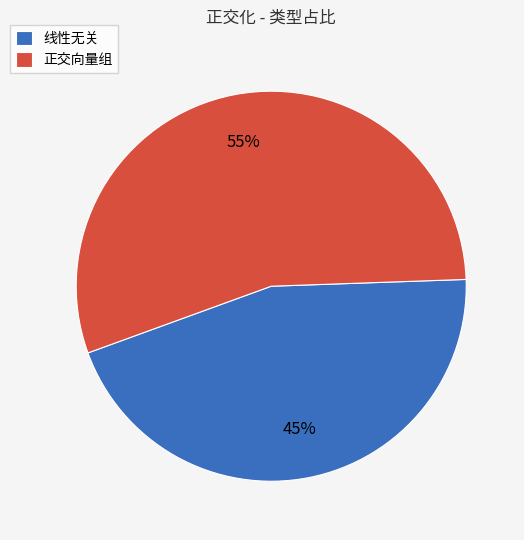

Combined, do 正交向量组 and 线性无关 account for over 50%?

Yes